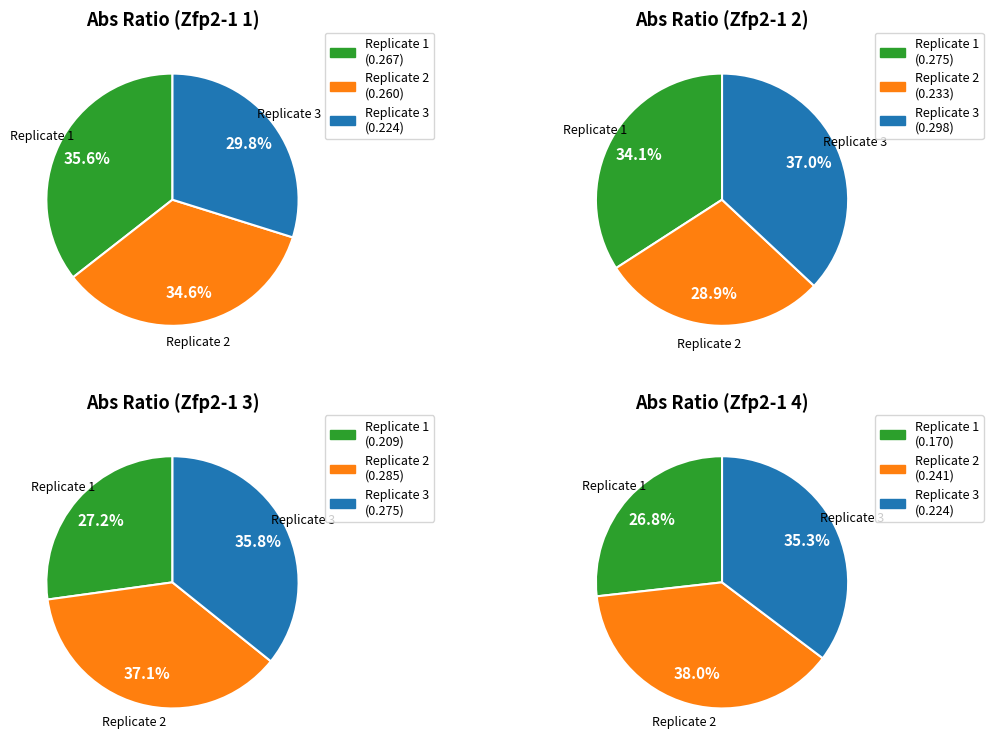

What is the spread (max minus min) of values at Replicate 3?

0.1